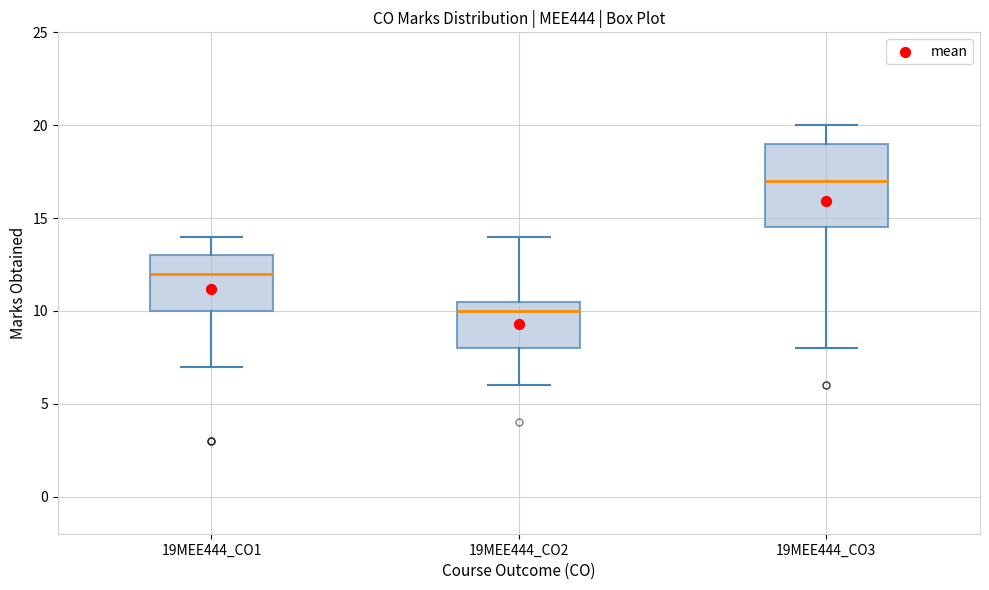

Reading left to right, read every box against the y-axis: the position of its median line, the range the box covers, and the ends of its whiskers. The values are not printed on the chart, so give them approximately, as read against the axis.

19MEE444_CO1: median 12.0, box 10.0 to 13.0, whiskers 7.0 to 14.0
19MEE444_CO2: median 10.0, box 8.0 to 10.5, whiskers 6.0 to 14.0
19MEE444_CO3: median 17.0, box 14.5 to 19.0, whiskers 8.0 to 20.0